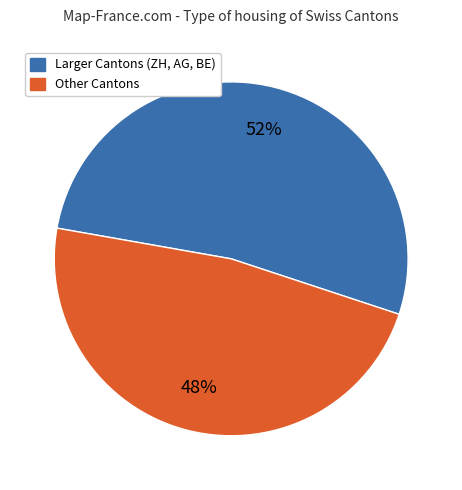

Is there a majority slice in this chart?

Yes